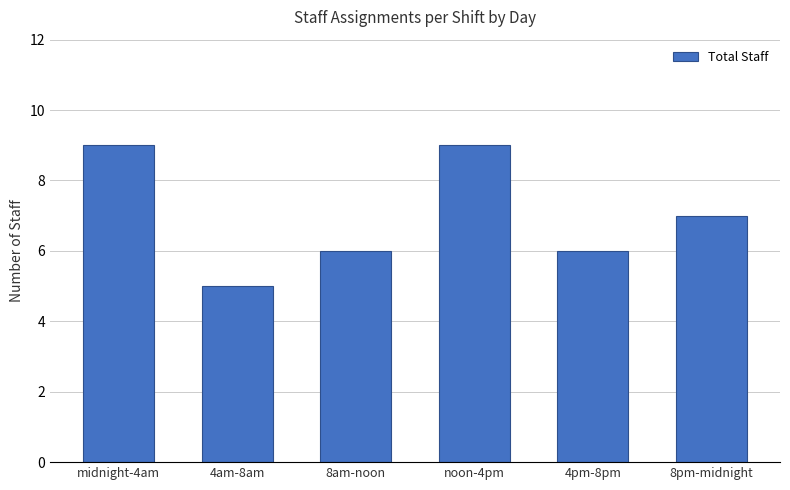

The chart shows a value of 9 at noon-4pm. True or false?

True